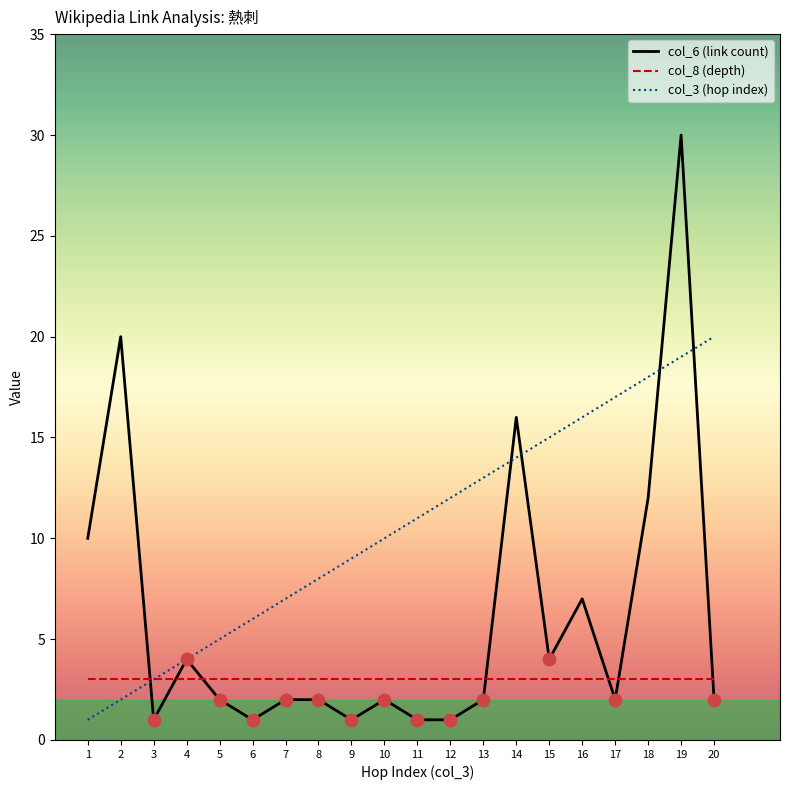

Is the value of col_8 (depth) at 10 greater than the value of col_6 (link count) at 18?

No